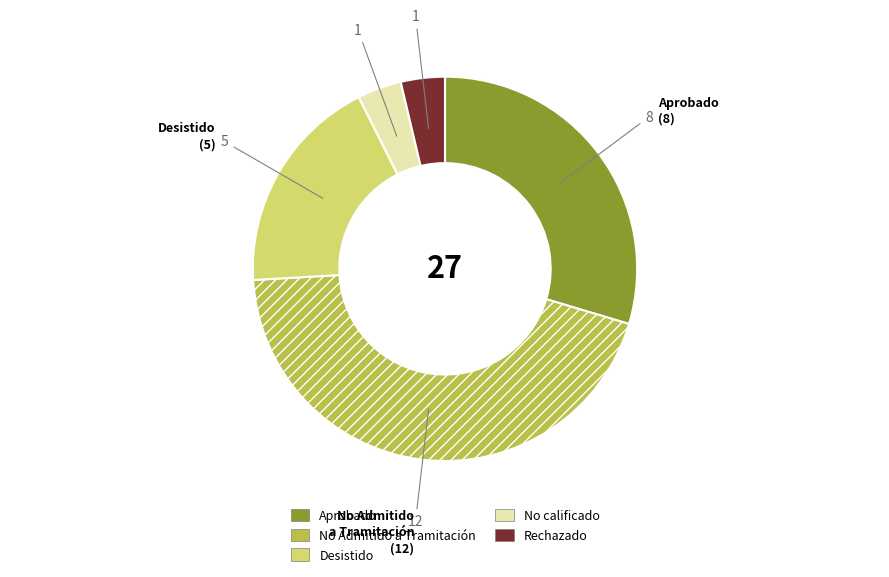

The No Admitido a Tramitación slice represents 31% of the pie. True or false?

False